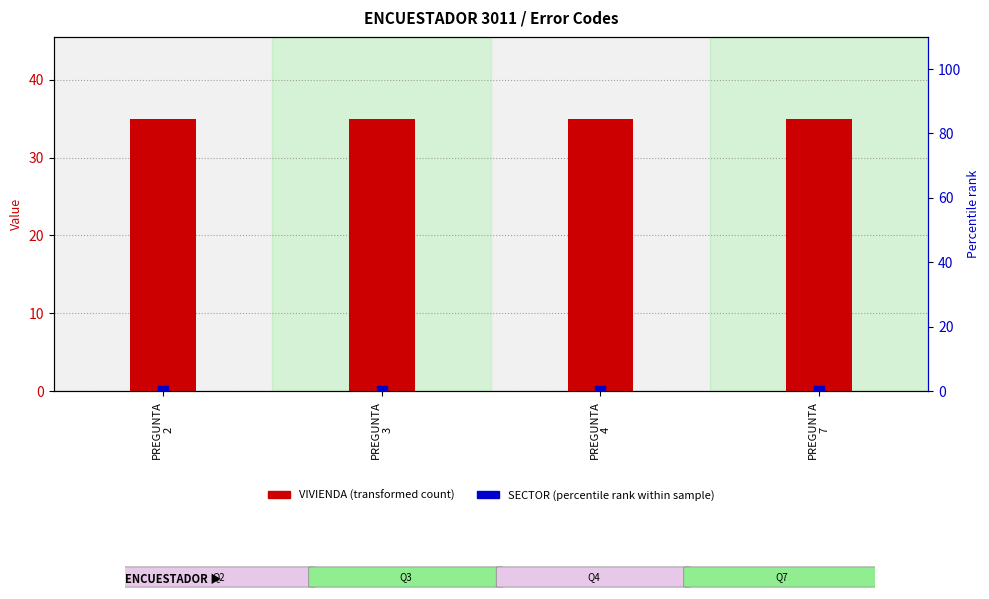

Is the value of SECTOR (percentile rank) at PREGUNTA
4 greater than the value of VIVIENDA (transformed count) at PREGUNTA
2?

No